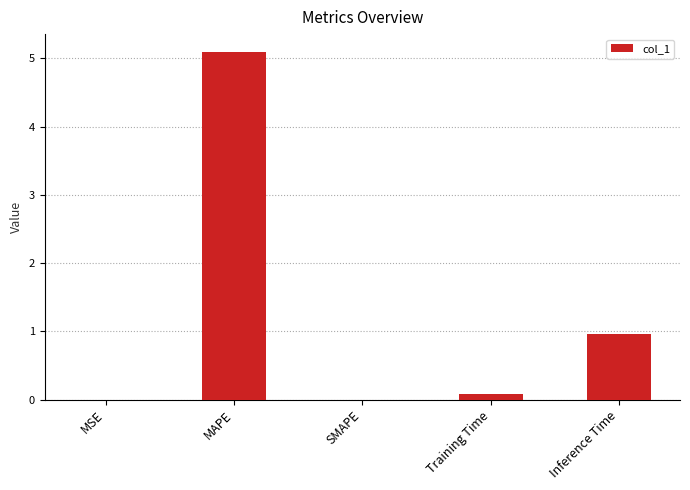

What is the greatest value displayed?

5.1